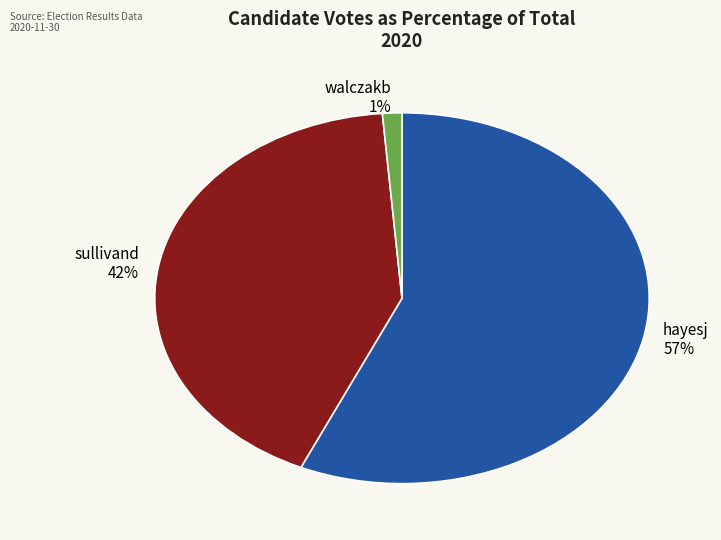

Does any single category account for the majority?

Yes